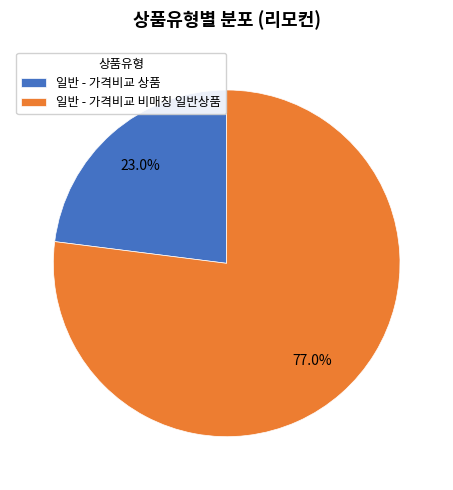

The 일반 - 가격비교 비매칭 일반상품 slice represents 77% of the pie. True or false?

True